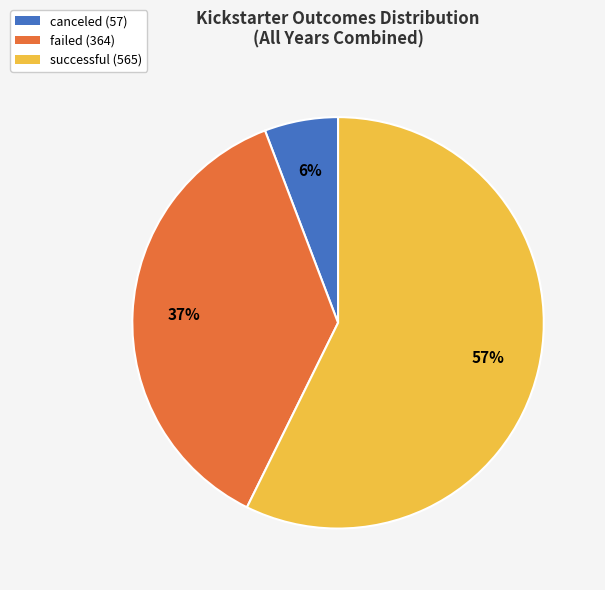

Which category has the smallest portion of the pie?

canceled